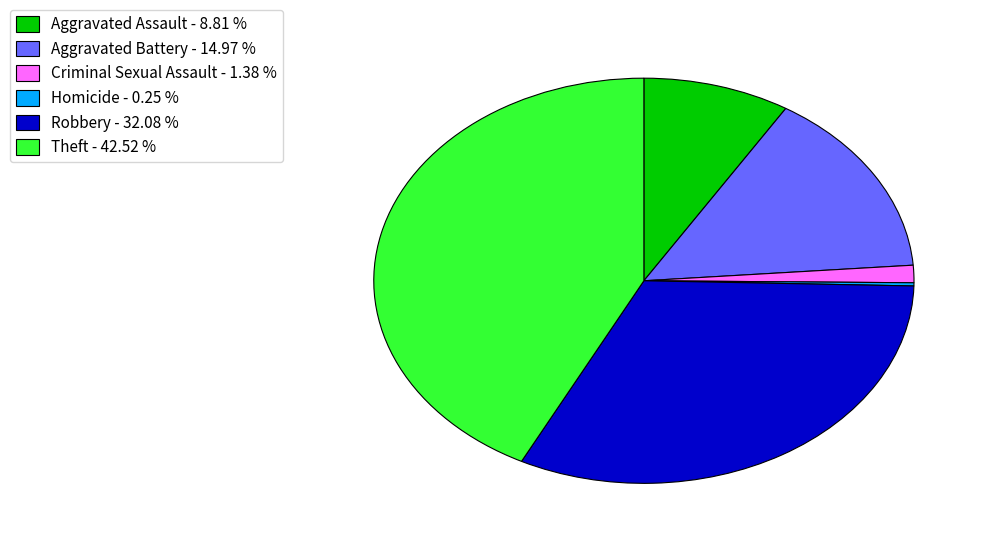

Does Aggravated Assault account for over 50% of the chart?

No